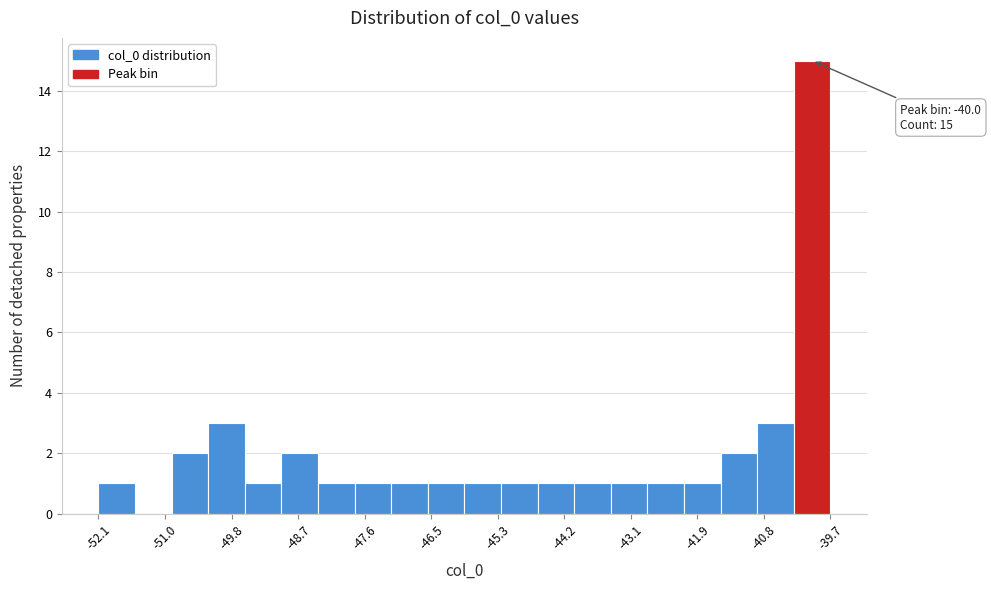

Read against the x-axis, roughly where is the centre of the tallest bar?

-40.0